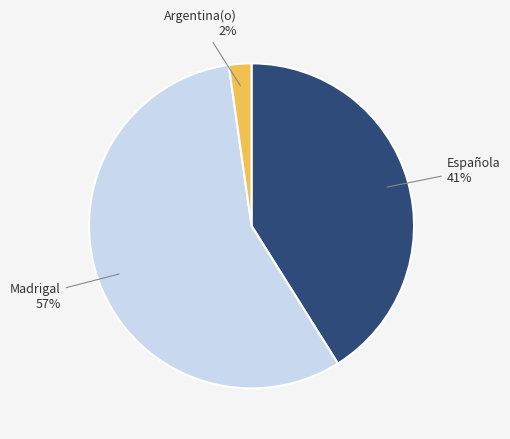

To the nearest percent, what is the average slice percentage?

33%